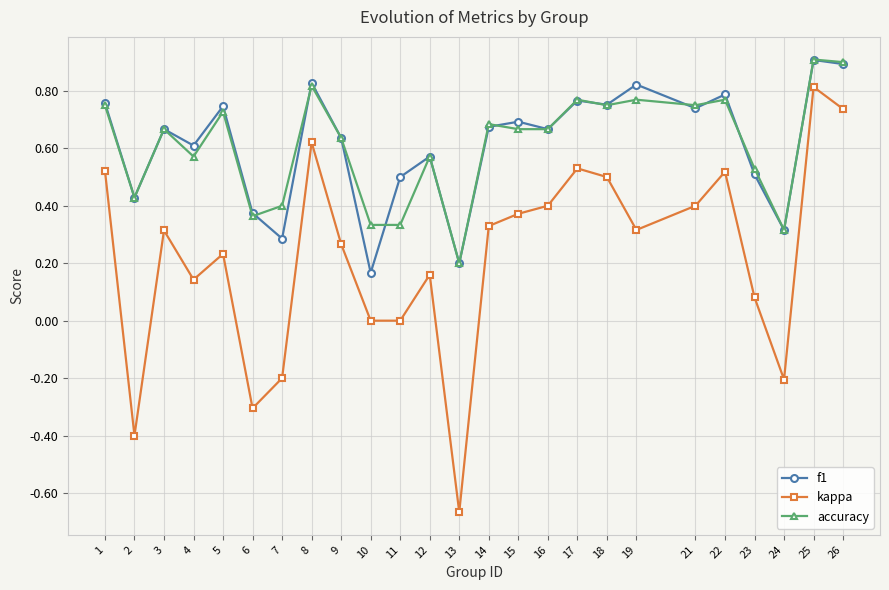

True or false: accuracy and kappa cross at least once.

False